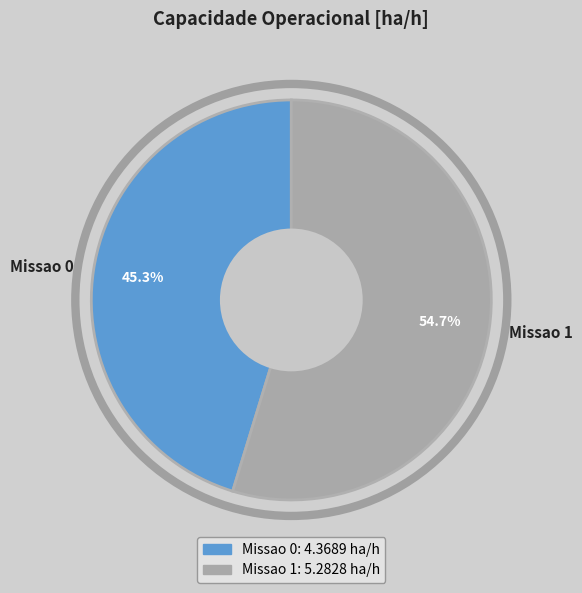

What percentage is the Missao 0 slice, to the nearest percent?

45%